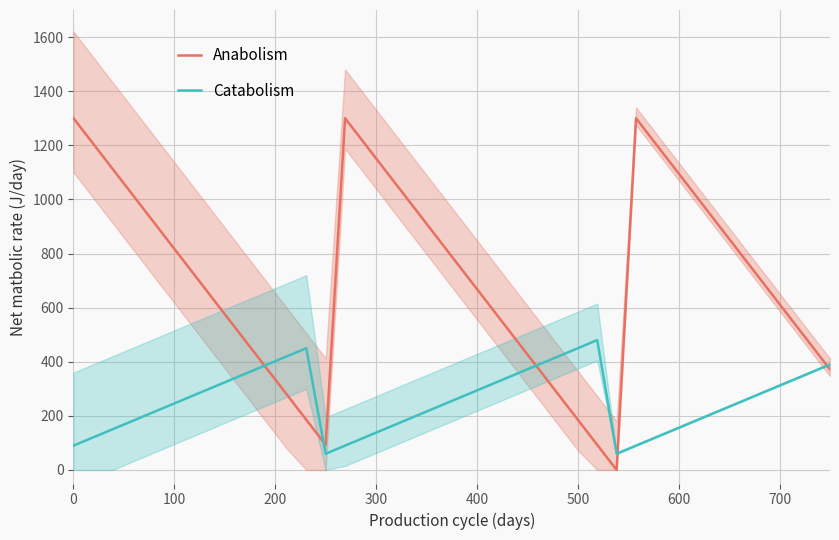

Is it true that Anabolism equals 600.4 at 0?

False